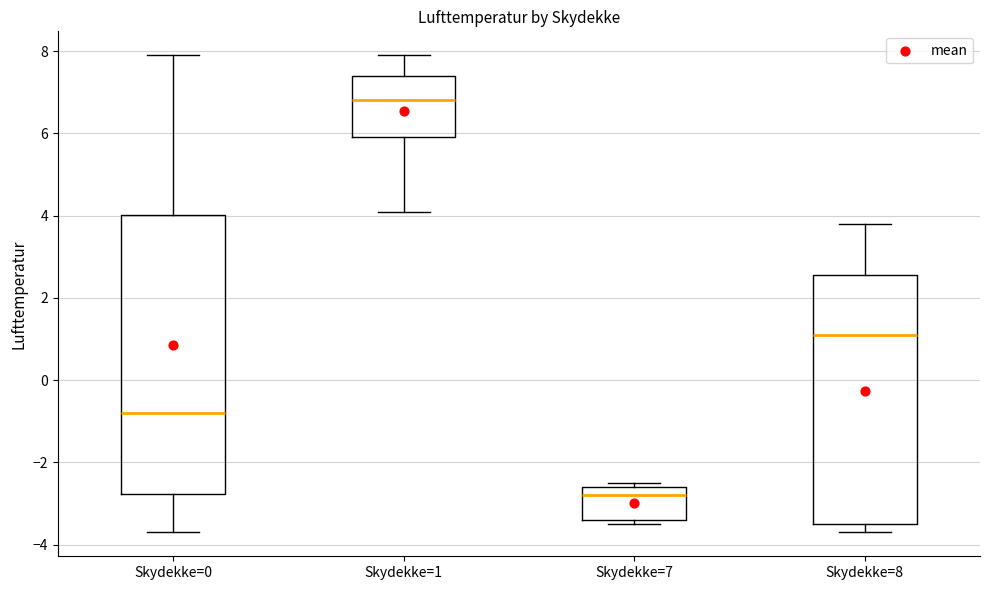

Where is the lower edge of the box for Skydekke=1 on the y-axis? The values are not printed on the chart, so give them approximately, as read against the axis.

6.0